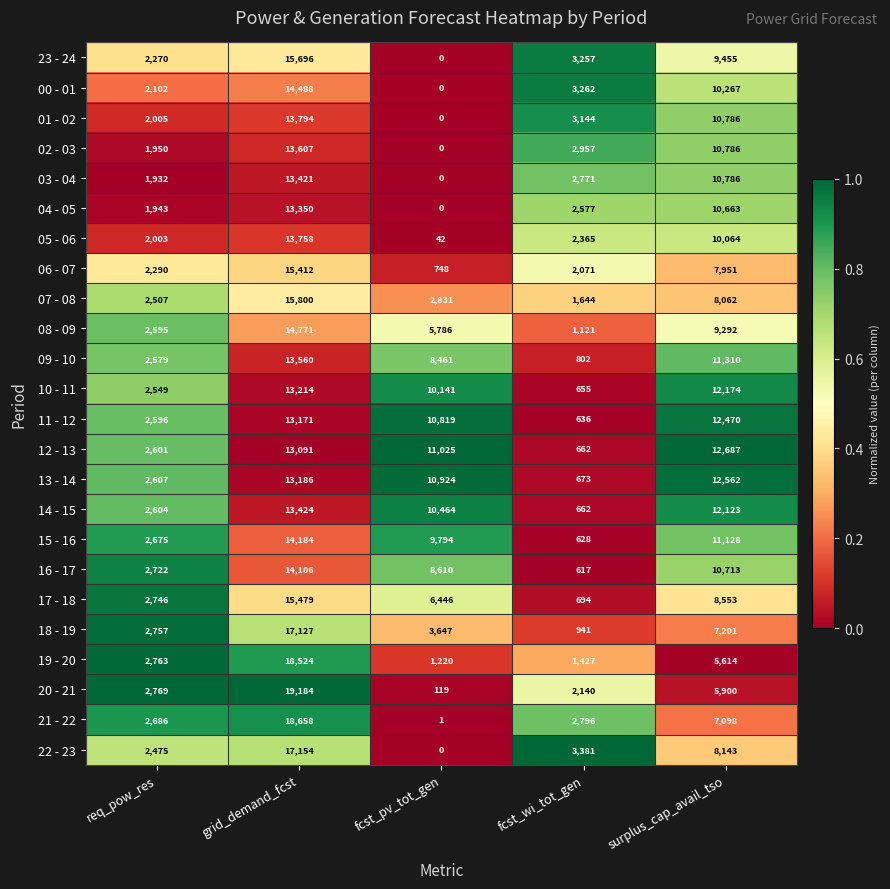

What is the sum of the 10 - 11 values at fcst_wi_tot_gen and fcst_pv_tot_gen?

10796